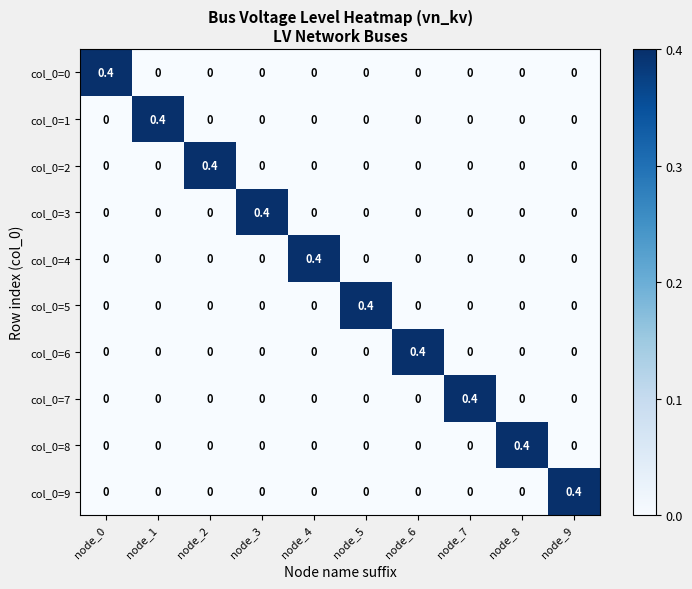

The col_0=5 series shows -0.3 at node_6. True or false?

False